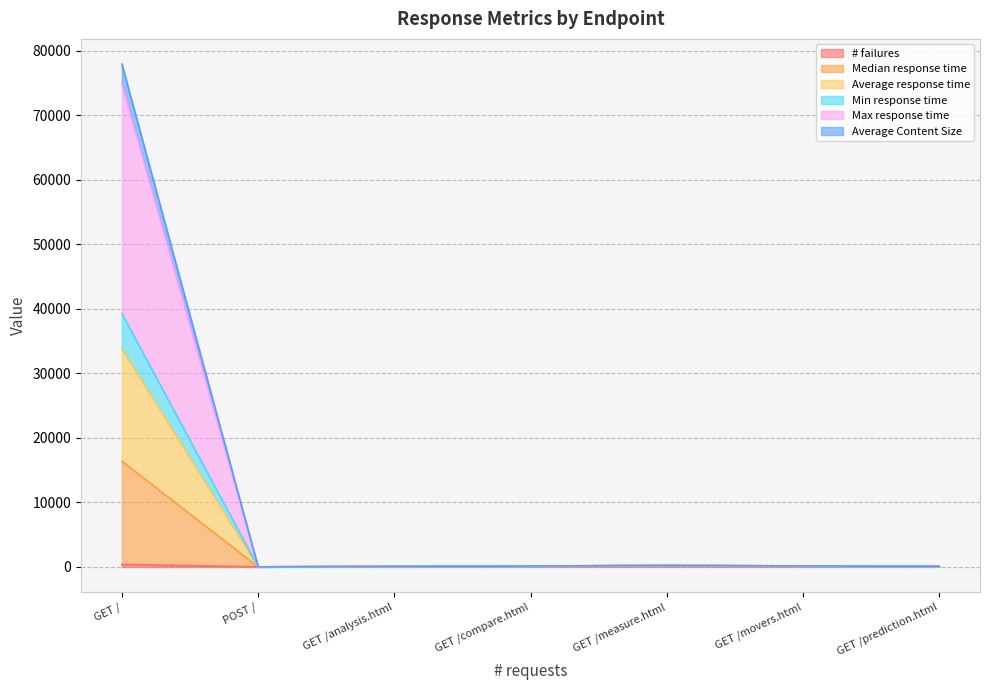

What is the highest value of the Min response time series?

39255